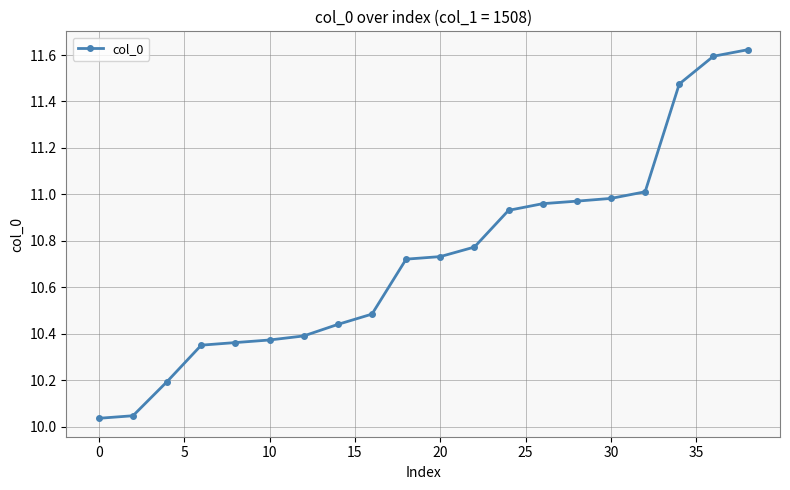

What is the sum of all values?

214.5